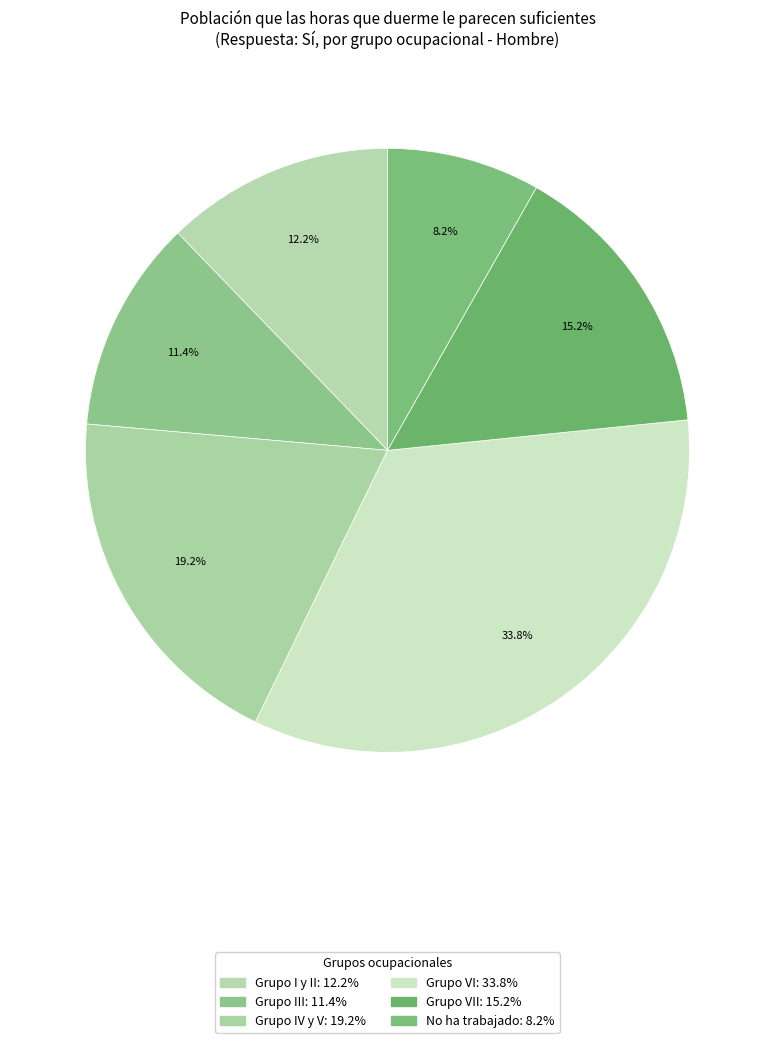

What is the smallest slice in the pie chart?

No ha trabajado